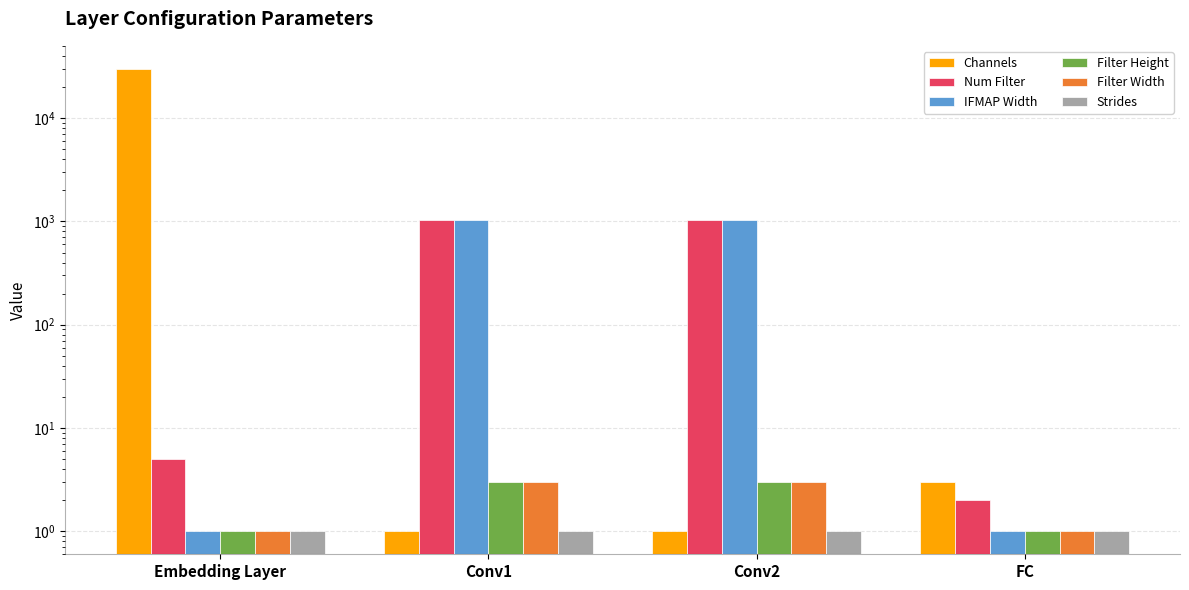

Reading left to right, what are all the values shown in this chart?

Channels: Embedding Layer=30000	Conv1=1	Conv2=1	FC=3
Num Filter: Embedding Layer=5	Conv1=1024	Conv2=1024	FC=2
IFMAP Width: Embedding Layer=1	Conv1=1024	Conv2=1024	FC=1
Filter Height: Embedding Layer=1	Conv1=3	Conv2=3	FC=1
Filter Width: Embedding Layer=1	Conv1=3	Conv2=3	FC=1
Strides: Embedding Layer=1	Conv1=1	Conv2=1	FC=1